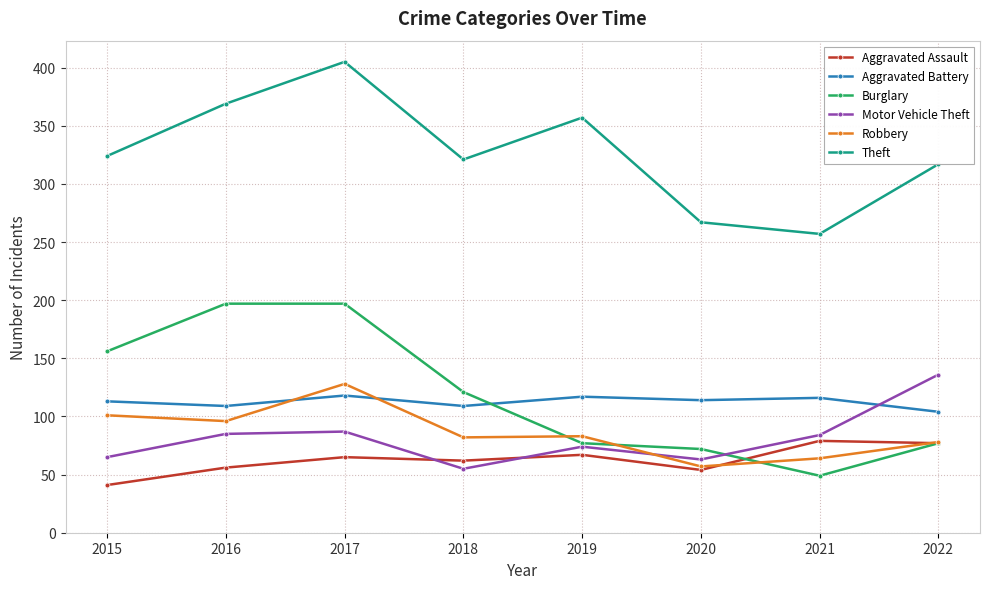

At how many categories does at least one series exceed 75?

8